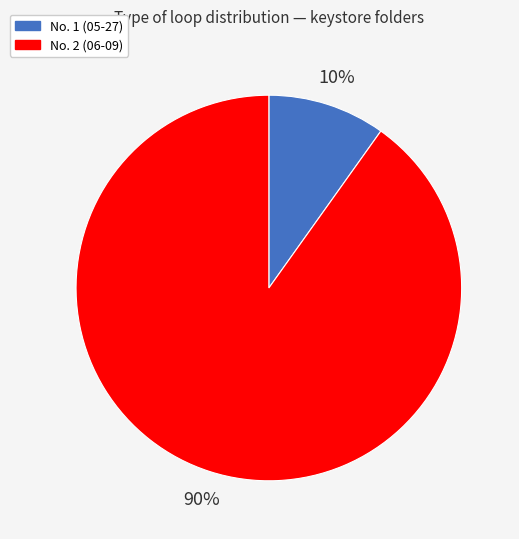

How many segments does this pie chart have?

2